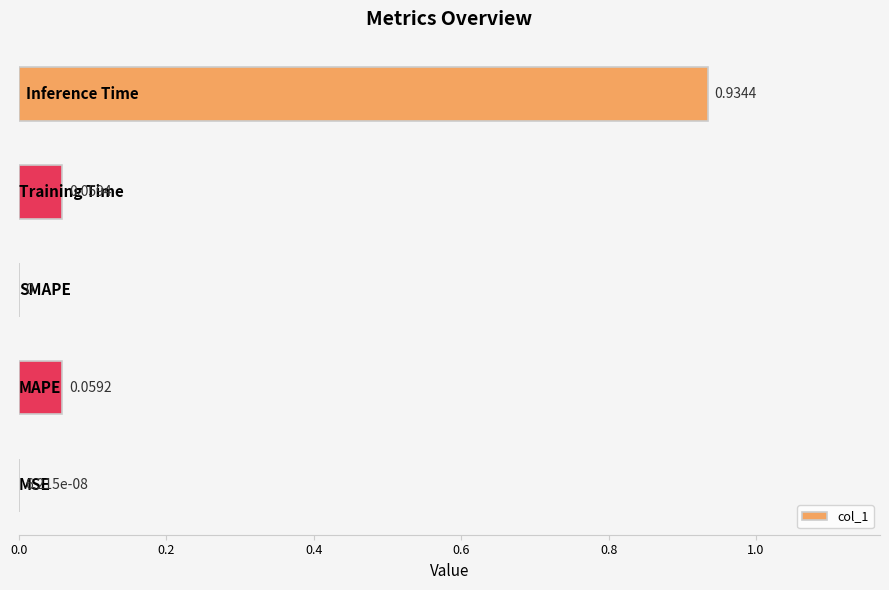

What is the sum of all values?

1.1